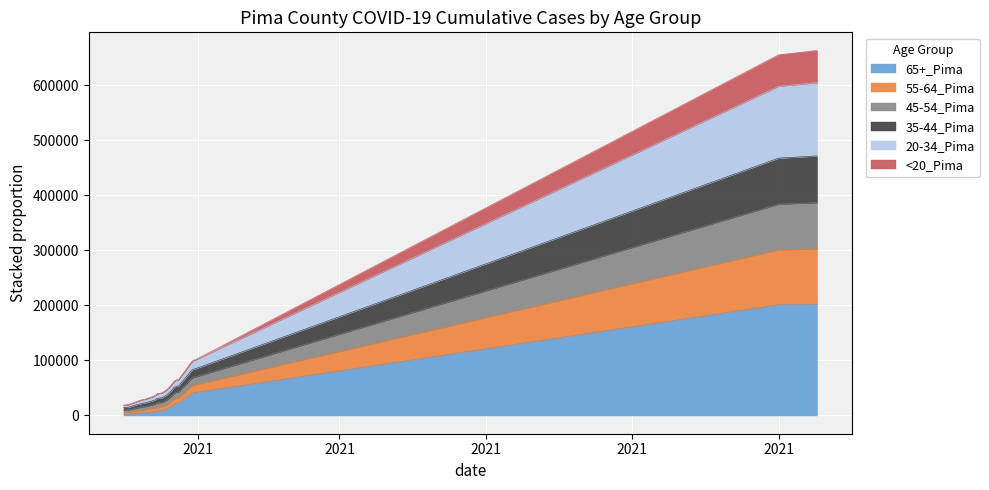

What is the average value of the 20-34_Pima series?

85309